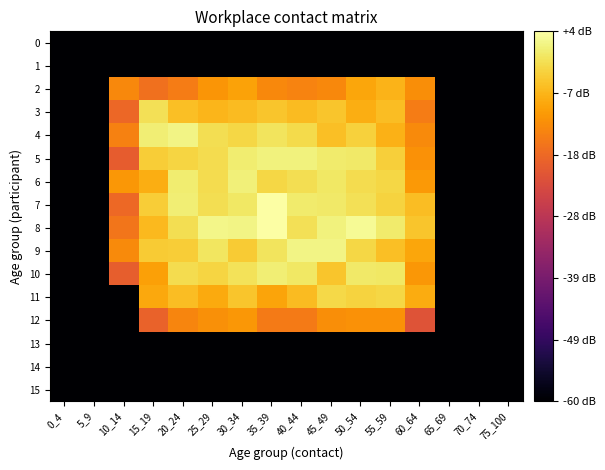

How many data points does each series have?

16